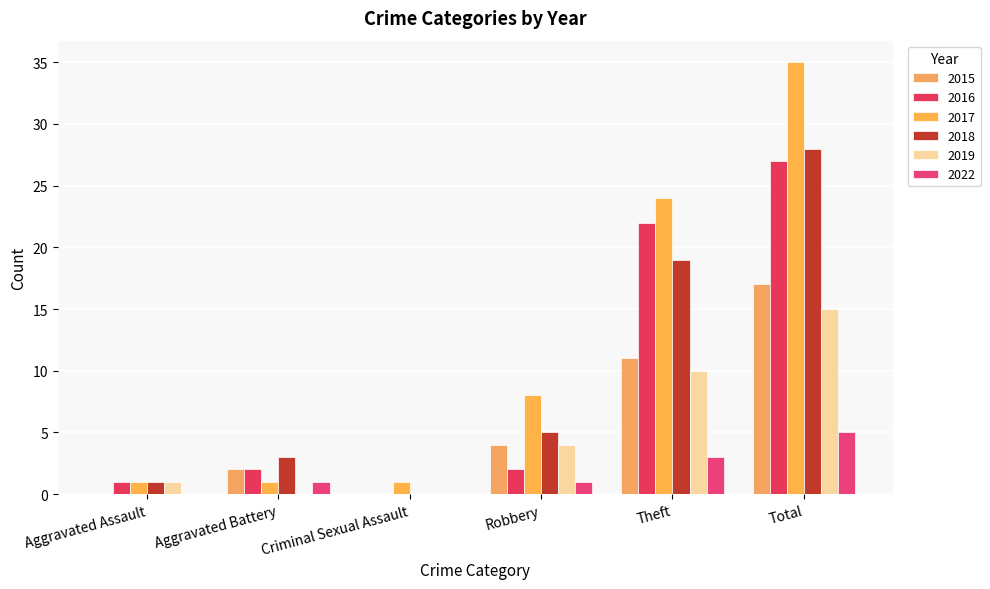

What is the spread (max minus min) of values at Total?

30